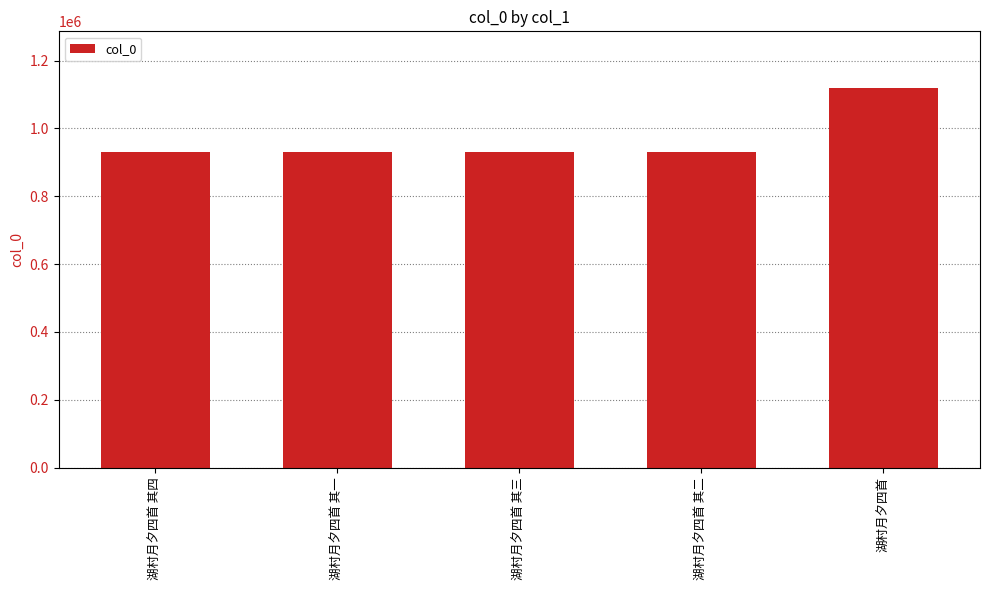

What is the greatest value displayed?

1118266